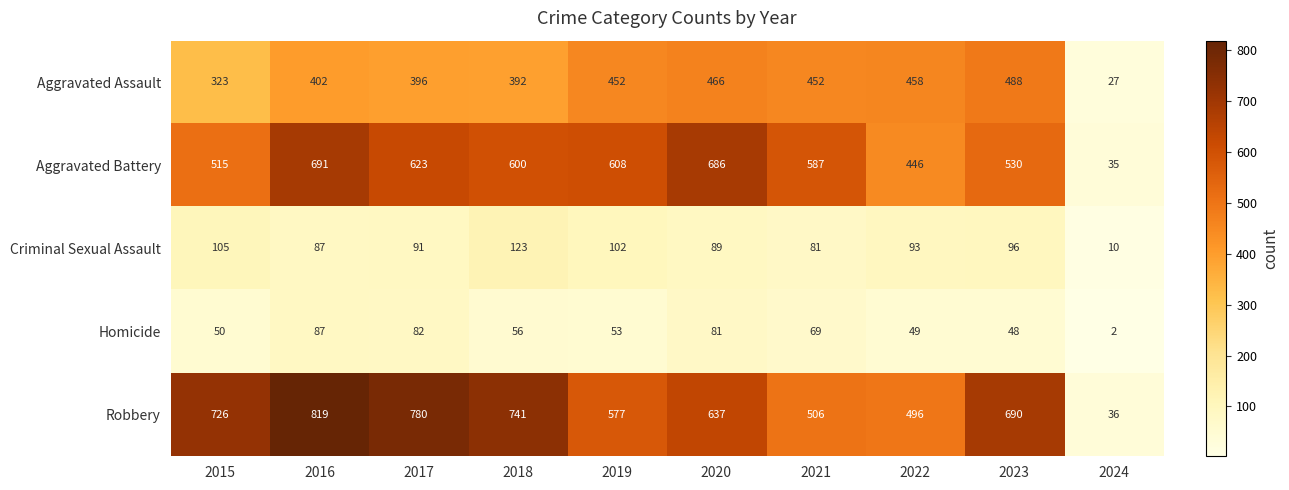

At which category does the chart reach its peak across all series?

2016